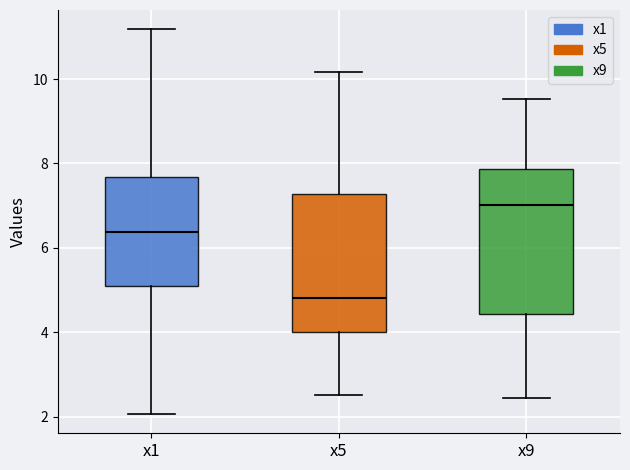

Reading left to right, read every box against the y-axis: the position of its median line, the range the box covers, and the ends of its whiskers. The values are not printed on the chart, so give them approximately, as read against the axis.

x1: median 6.4, box 5.0 to 7.6, whiskers 2.0 to 11.2
x5: median 4.8, box 4.0 to 7.2, whiskers 2.6 to 10.2
x9: median 7.0, box 4.4 to 7.8, whiskers 2.4 to 9.6